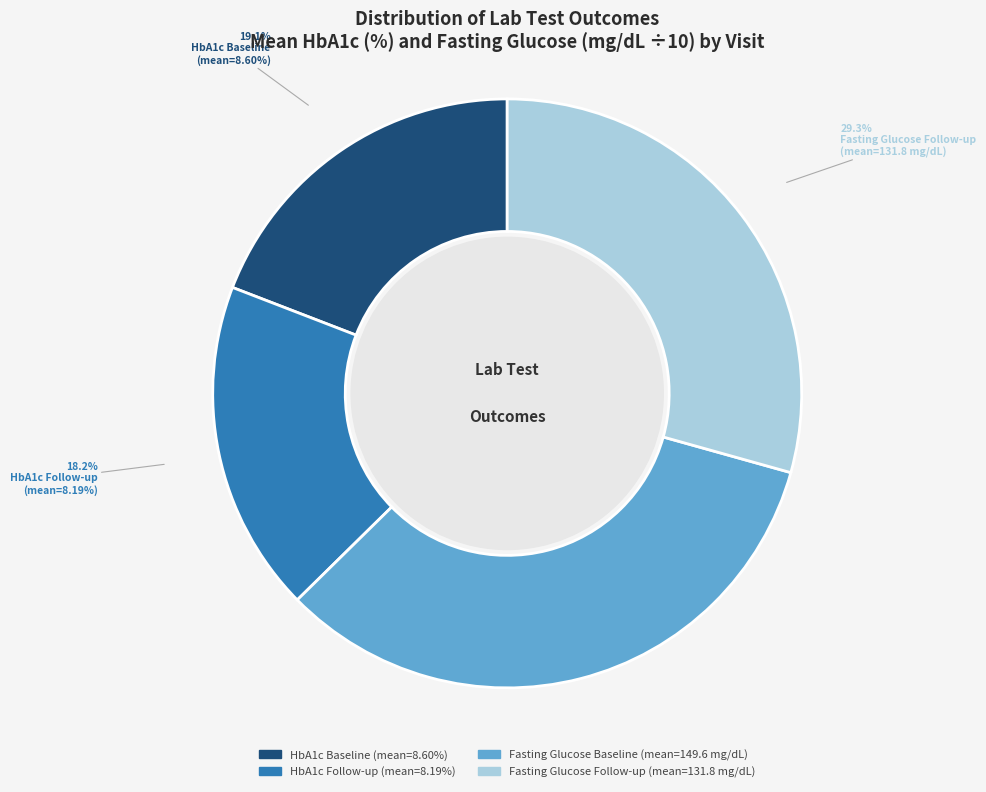

Which has a higher value, Fasting Glucose Baseline (mean=149.6 mg/dL) or HbA1c Baseline (mean=8.60%)?

Fasting Glucose Baseline (mean=149.6 mg/dL)